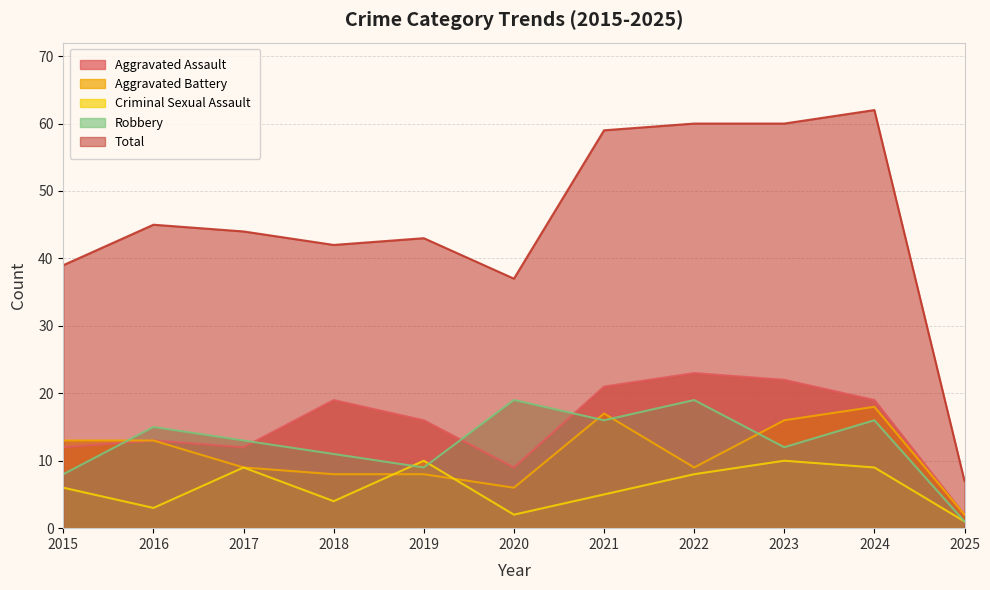

How many values in the Criminal Sexual Assault series are below 6?

5